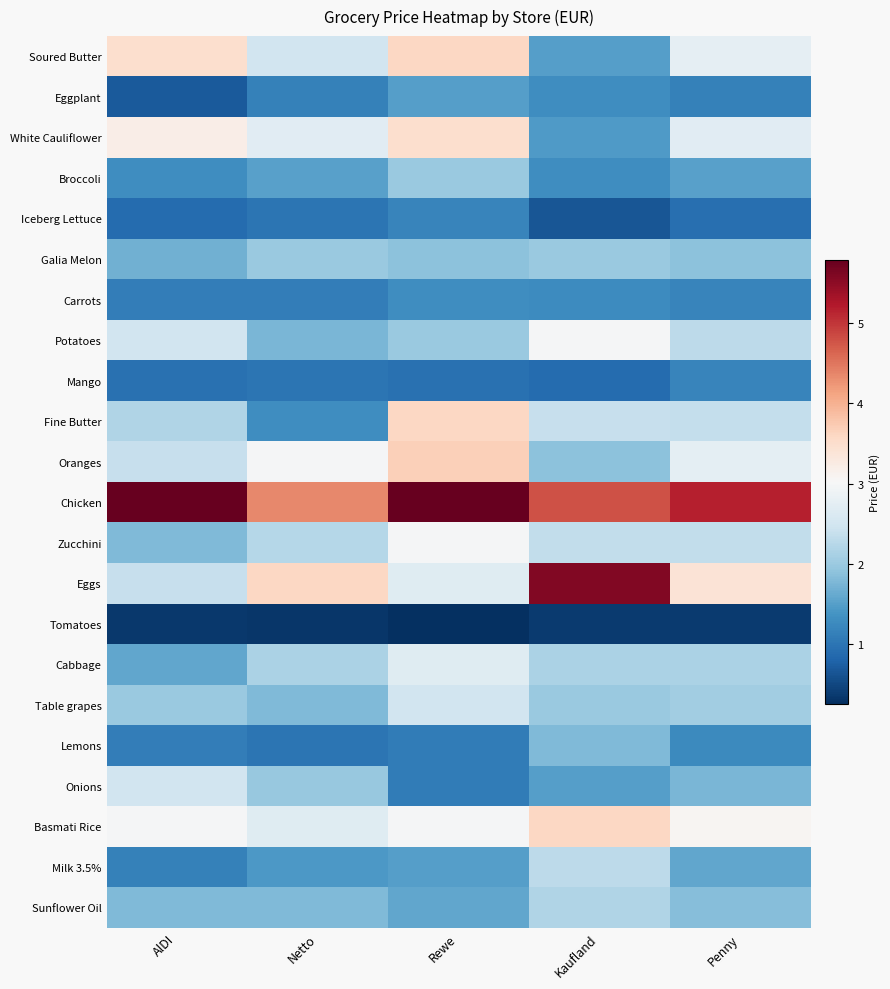

At which category is the sum across all series the highest?

Rewe